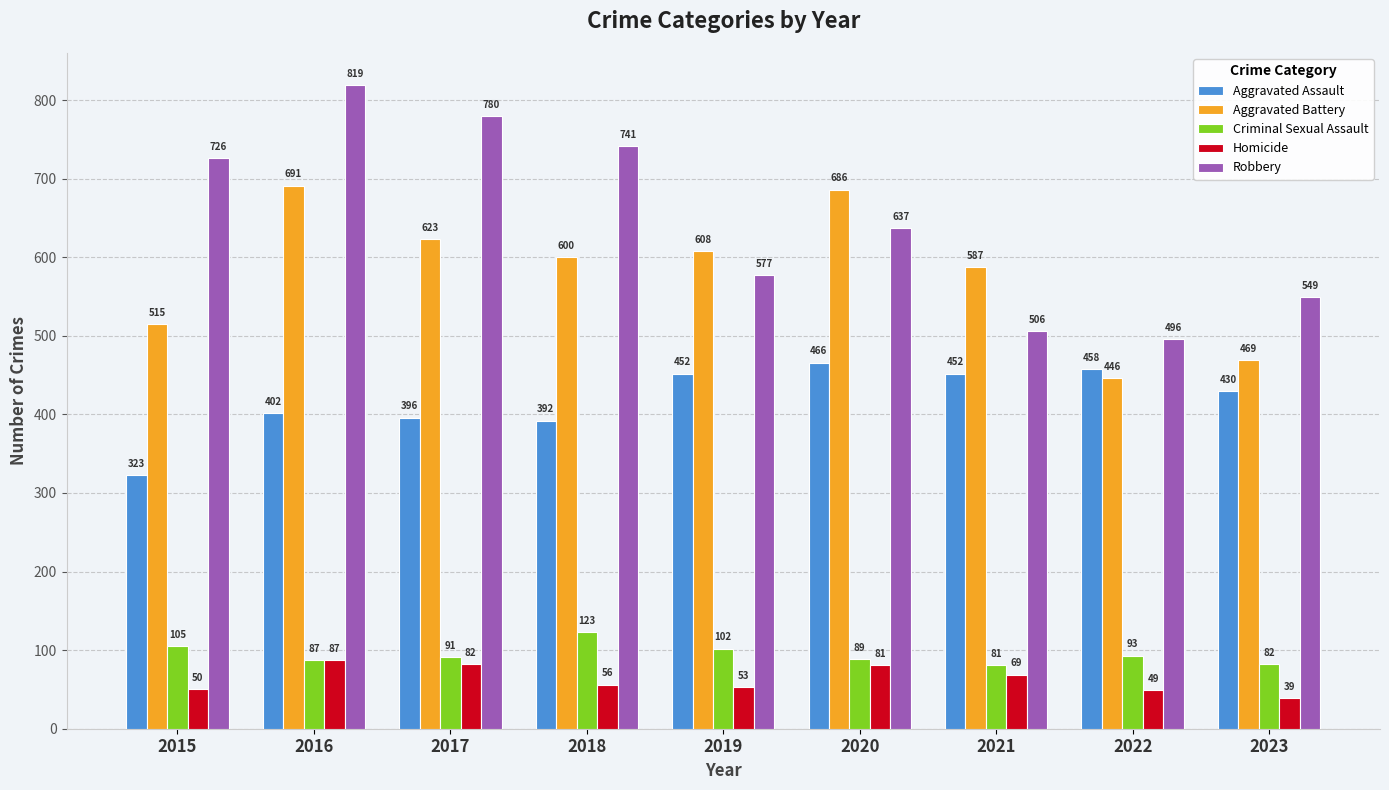

Where is Aggravated Battery nearest to the value 568?

2021